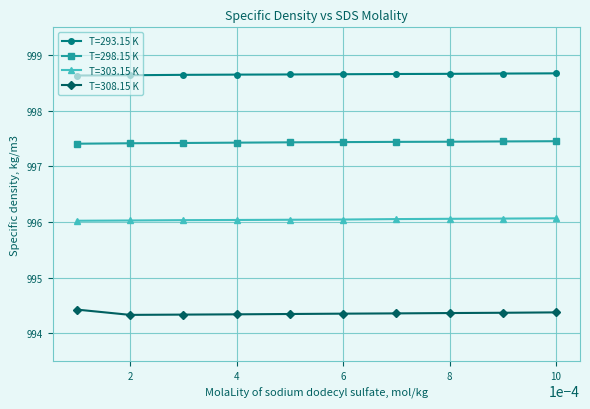

Does the chart have visible grid lines?

Yes